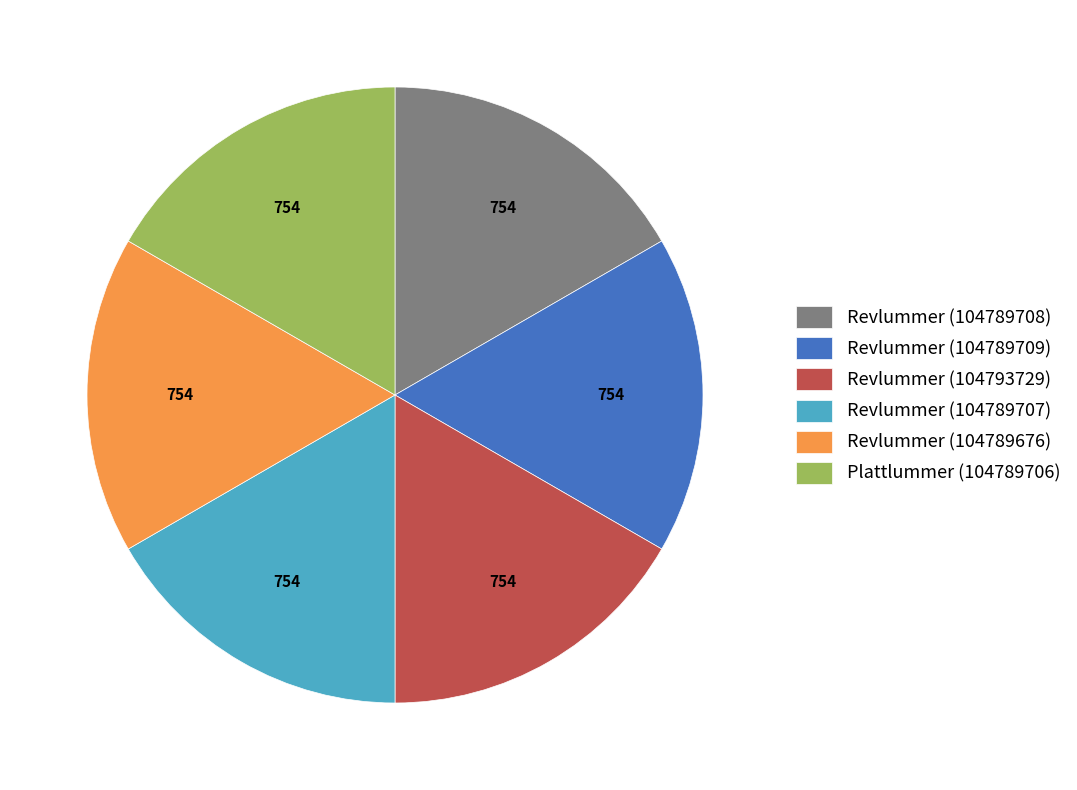

True or false: Plattlummer (104789706) accounts for 28% of the total.

False